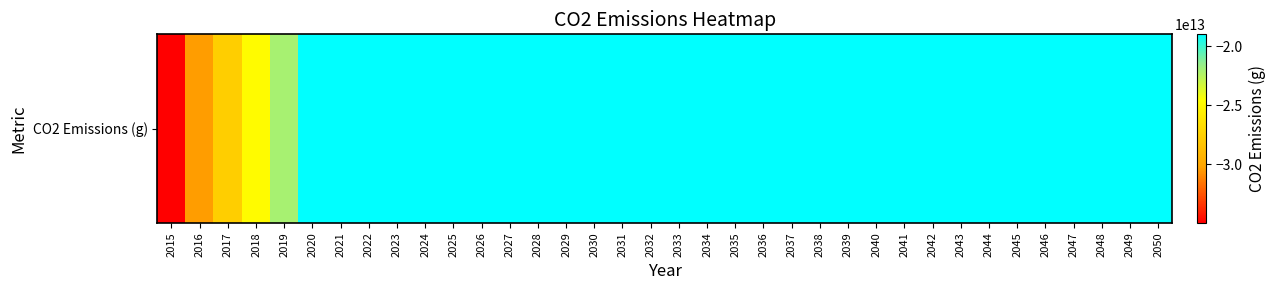

Reading right to left, transcribe all the data shown in this chart.

-19000000000000	-19000000000000	-19000000000000	-19000000000000	-19000000000000	-19000000000000	-19000000000000	-19000000000000	-19000000000000	-19000000000000	-19000000000000	-19000000000000	-19000000000000	-19000000000000	-19000000000000	-19000000000000	-19000000000000	-19000000000000	-19000000000000	-19000000000000	-19000000000000	-19000000000000	-19000000000000	-19000000000000	-19000000000000	-19000000000000	-19000000000000	-19000000000000	-19000000000000	-19000000000000	-19000000000000	-22065950000000	-24823575000000	-27581200000000	-30338825000000	-34946400000000